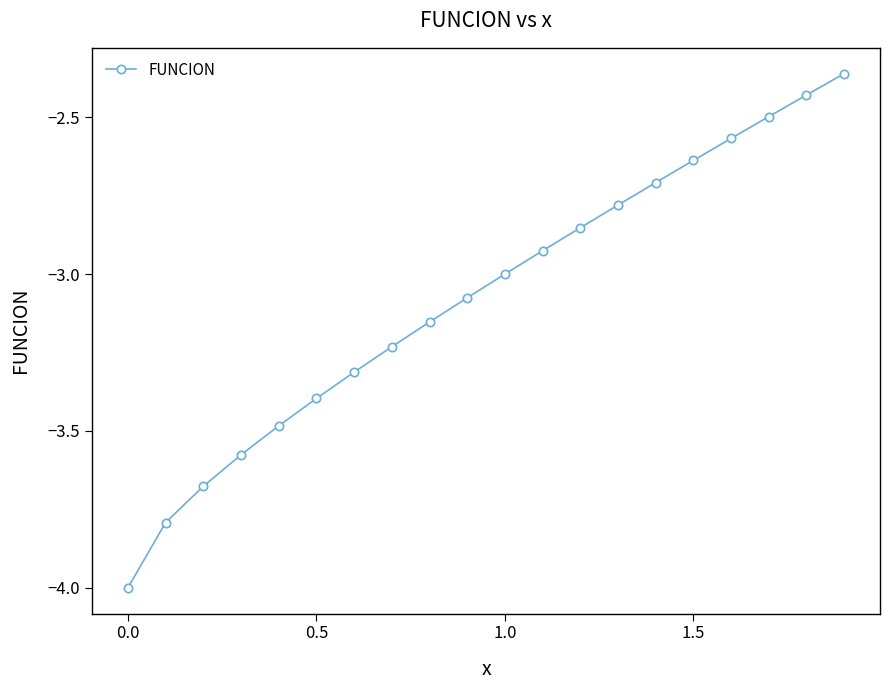

What is the difference between the maximum and second lowest values?

1.4